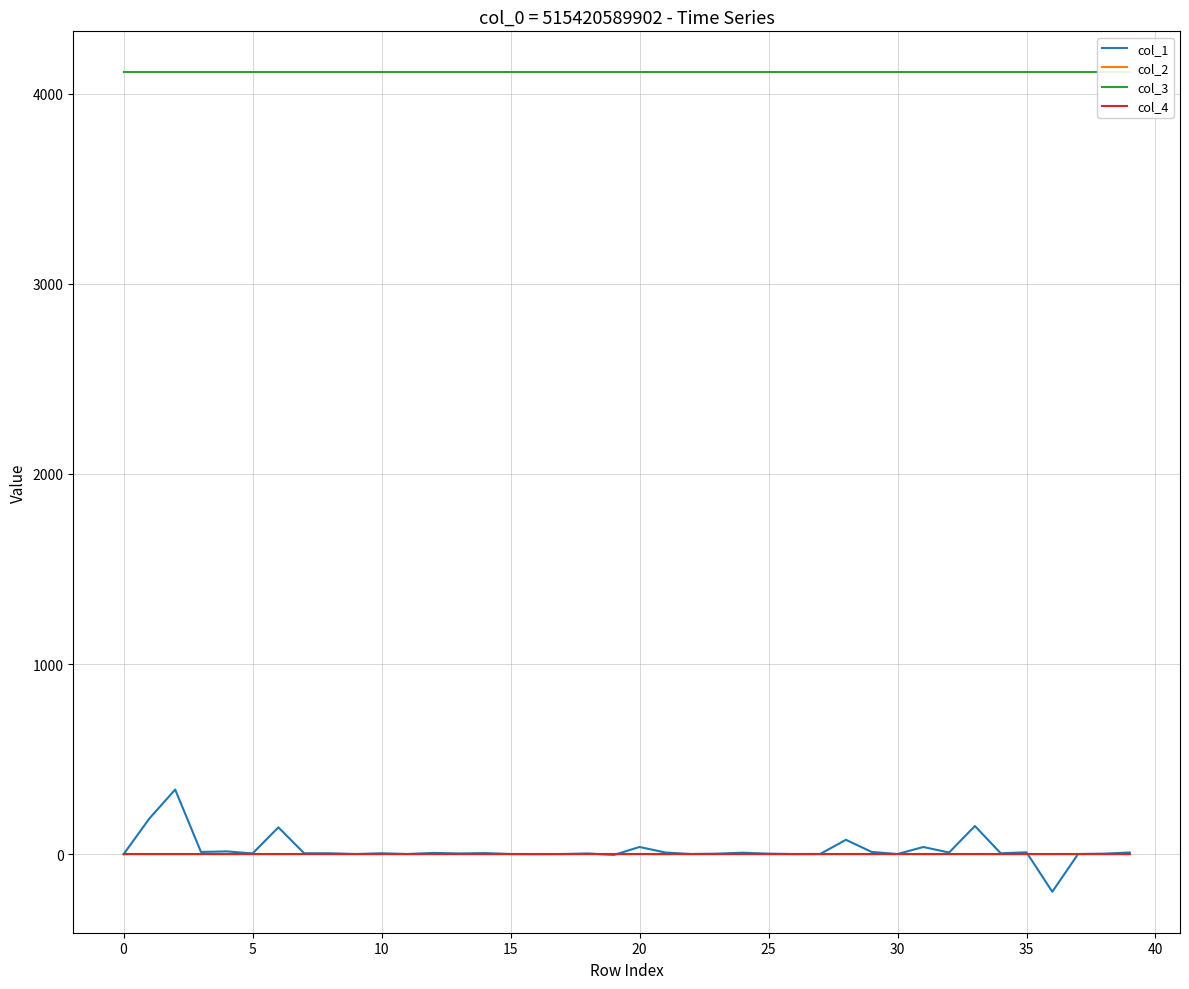

What is the lowest value of the col_2 series?

-0.2